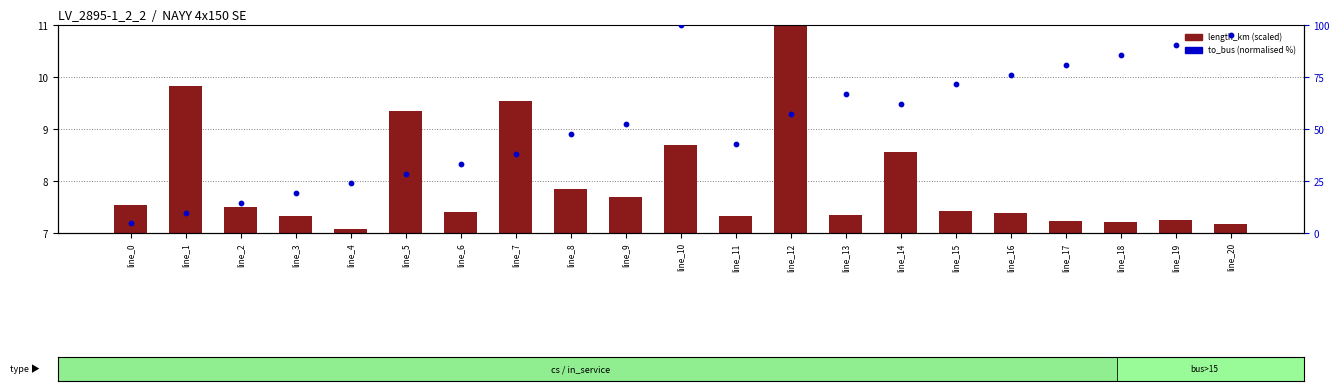

What is the total value across all series at line_3?

26.4